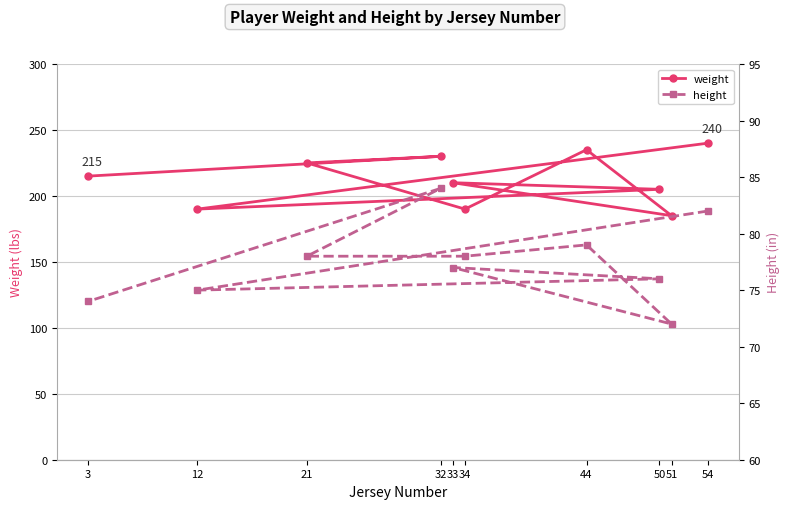

What are all the series names shown in the legend?

weight, height